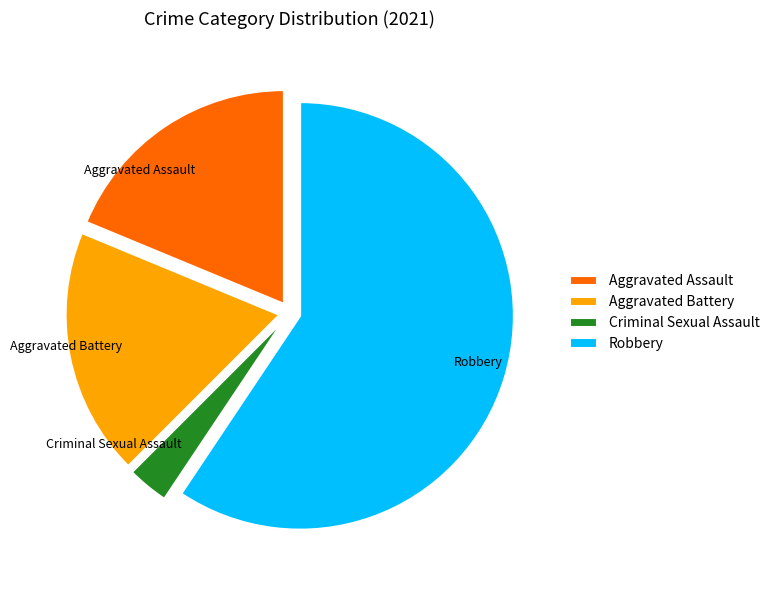

Is there any slice that represents more than half of the pie?

Yes